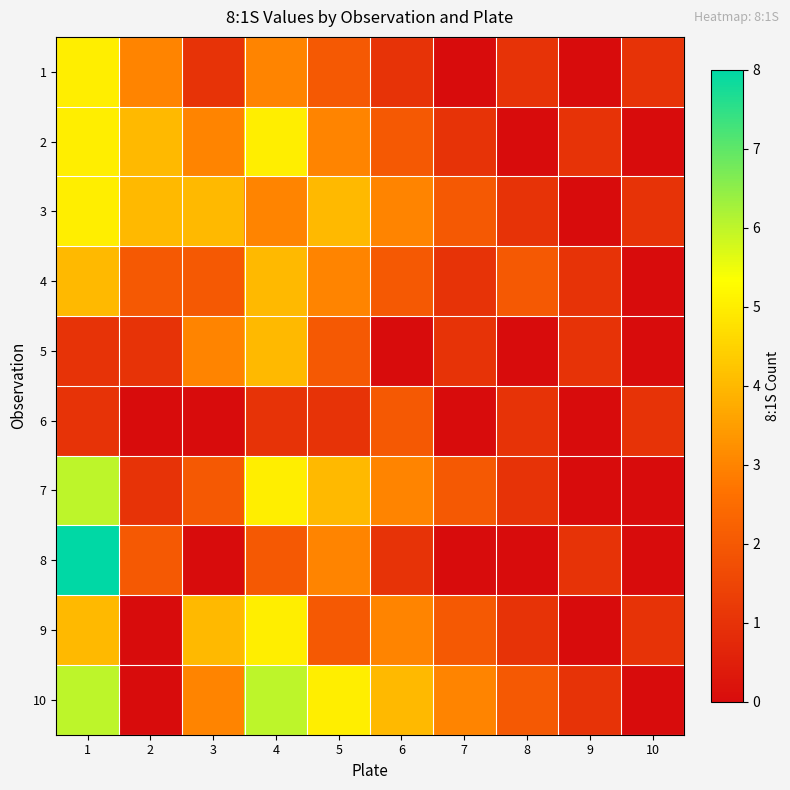

Rank the series by their maximum value, from lowest to highest.

6, 4, 5, 1, 2, 3, 9, 7, 10, 8